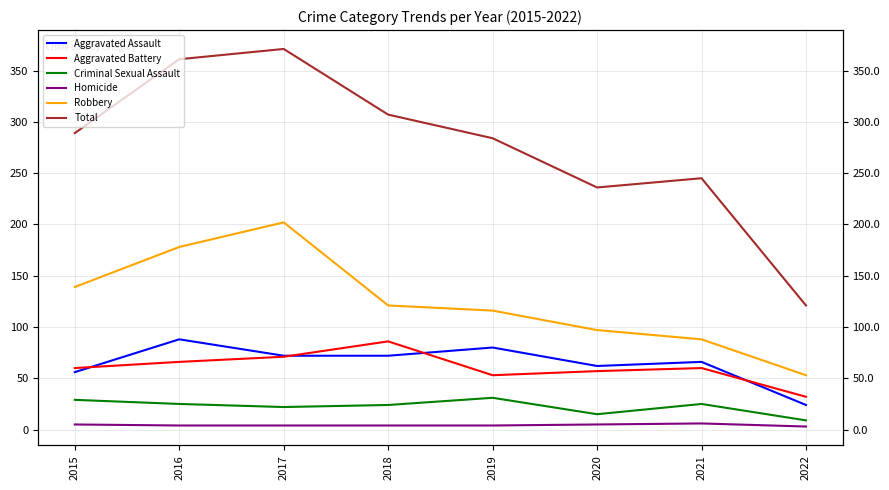

Where is the first local maximum for Criminal Sexual Assault?

2019